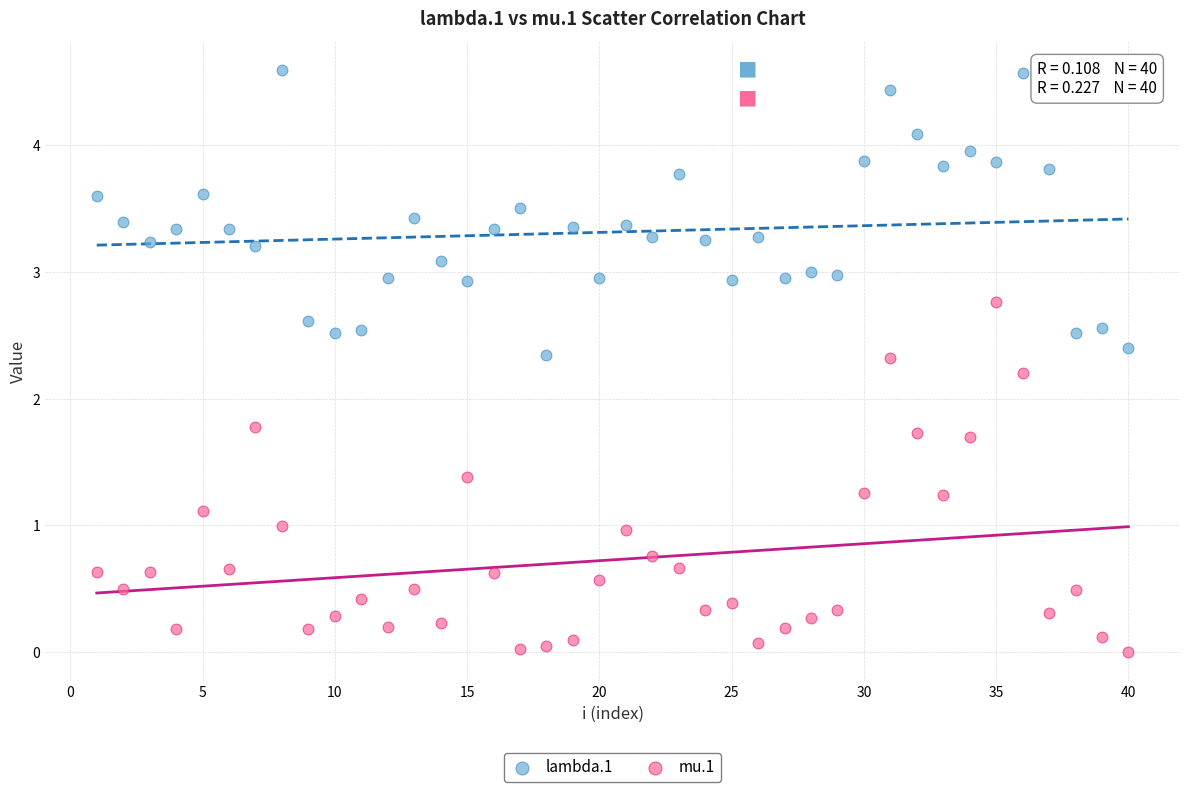

Across all data points, what is the range of Y values (max minus min)?

4.6